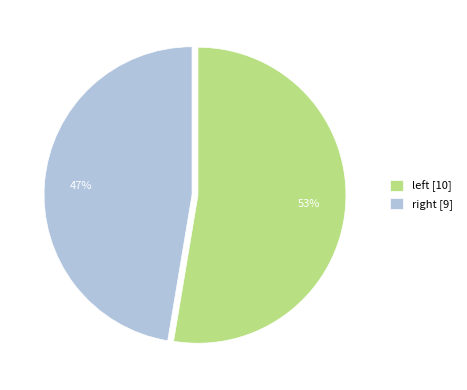

Rank the categories by value from highest to lowest.

left, right